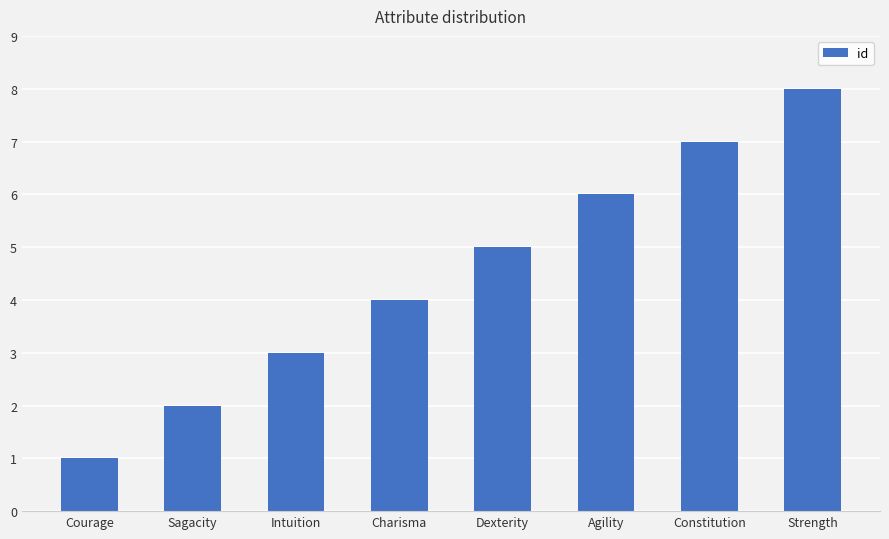

Is it true that the value at Courage is 1?

True